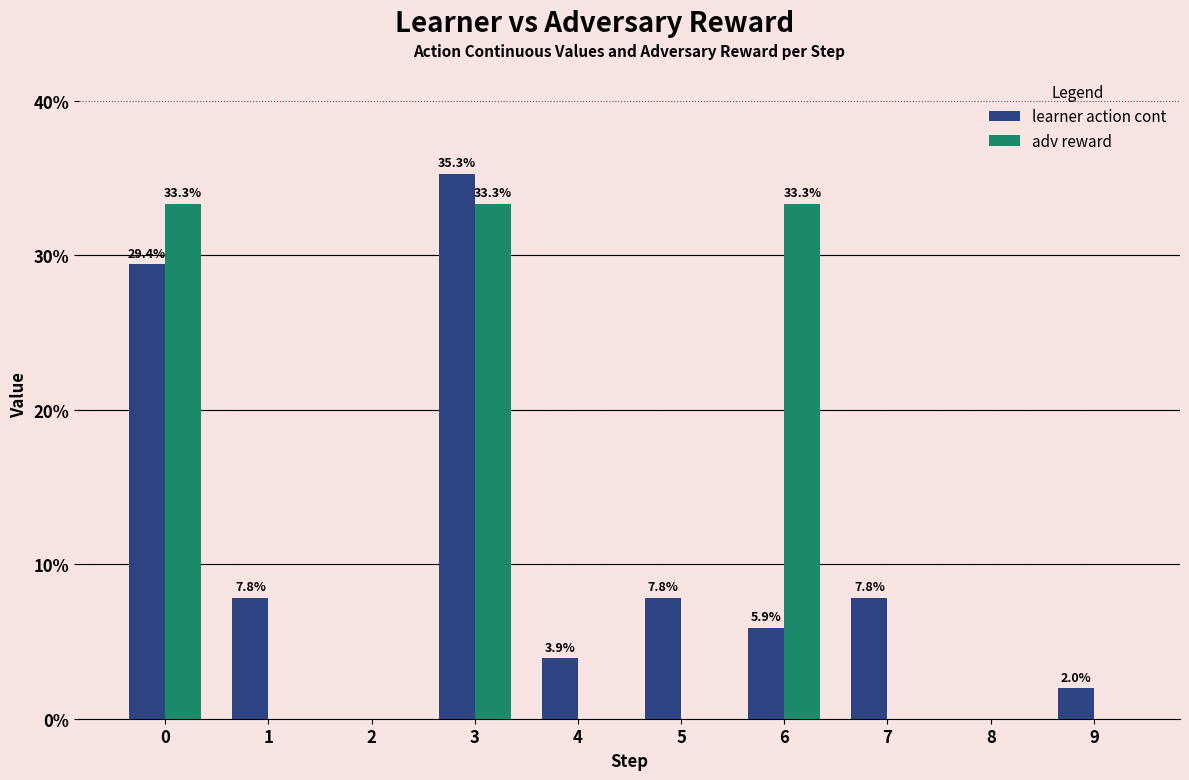

True or false: adv reward has a value of 19.1 at 9.

False